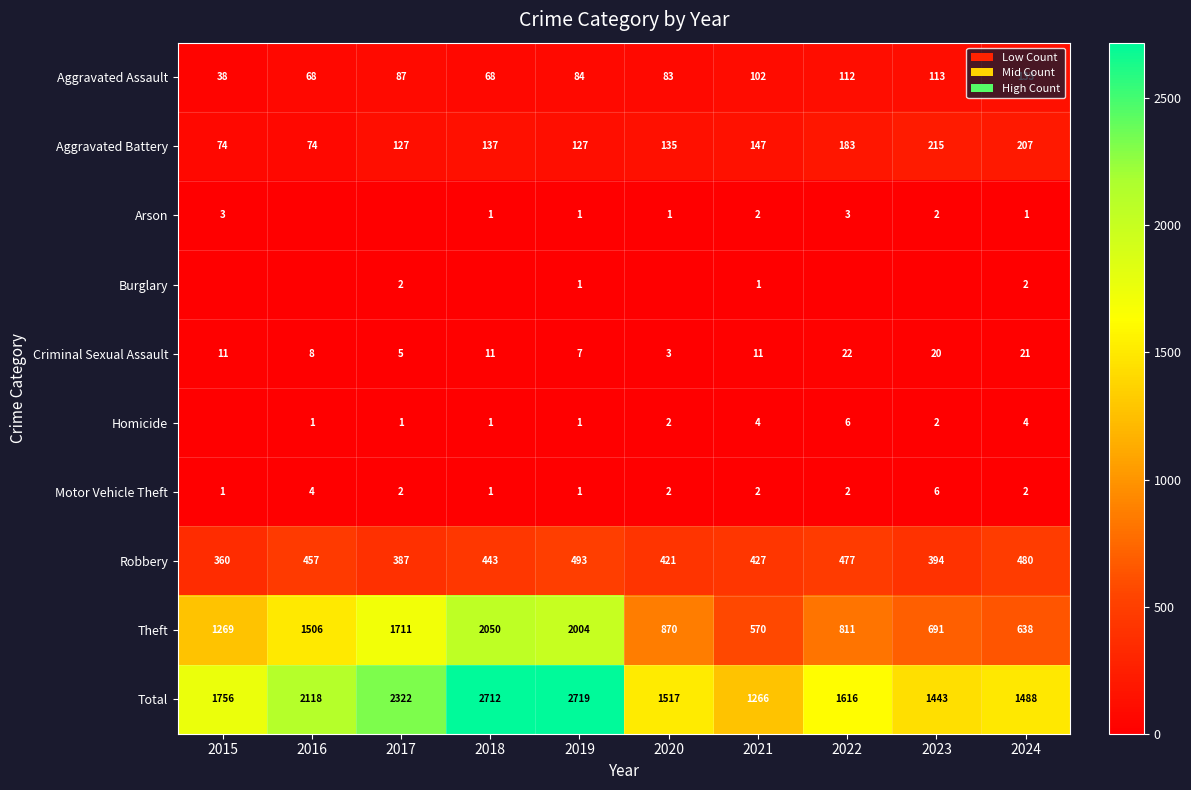

At which category is the sum across all series the highest?

2019